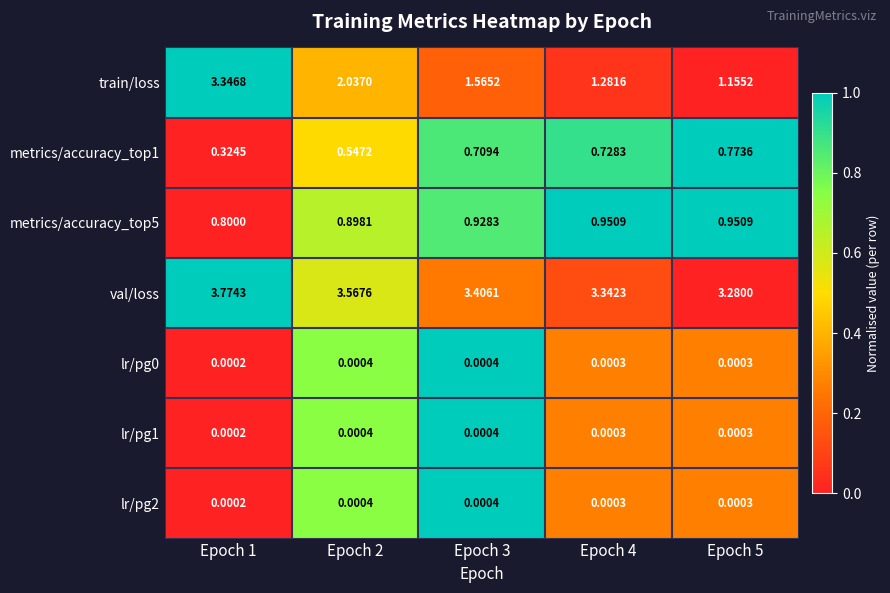

Which series has the largest total across all categories?

val/loss